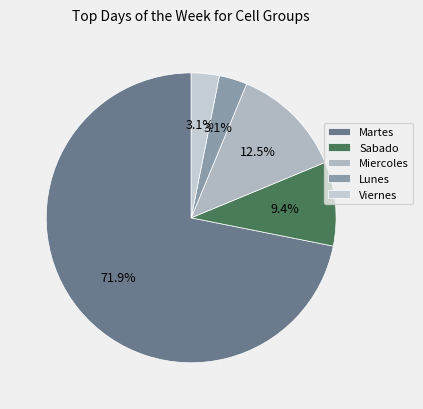

How many segments does this pie chart have?

5